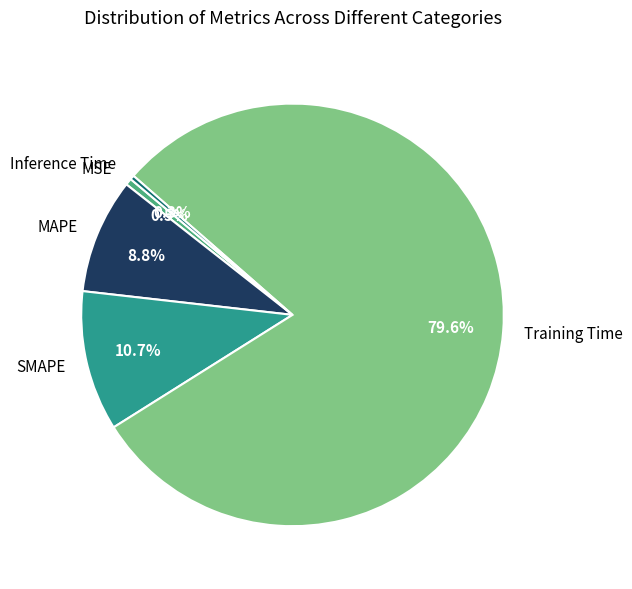

To the nearest percent, what is the difference between the largest and smallest slice percentages?

79%